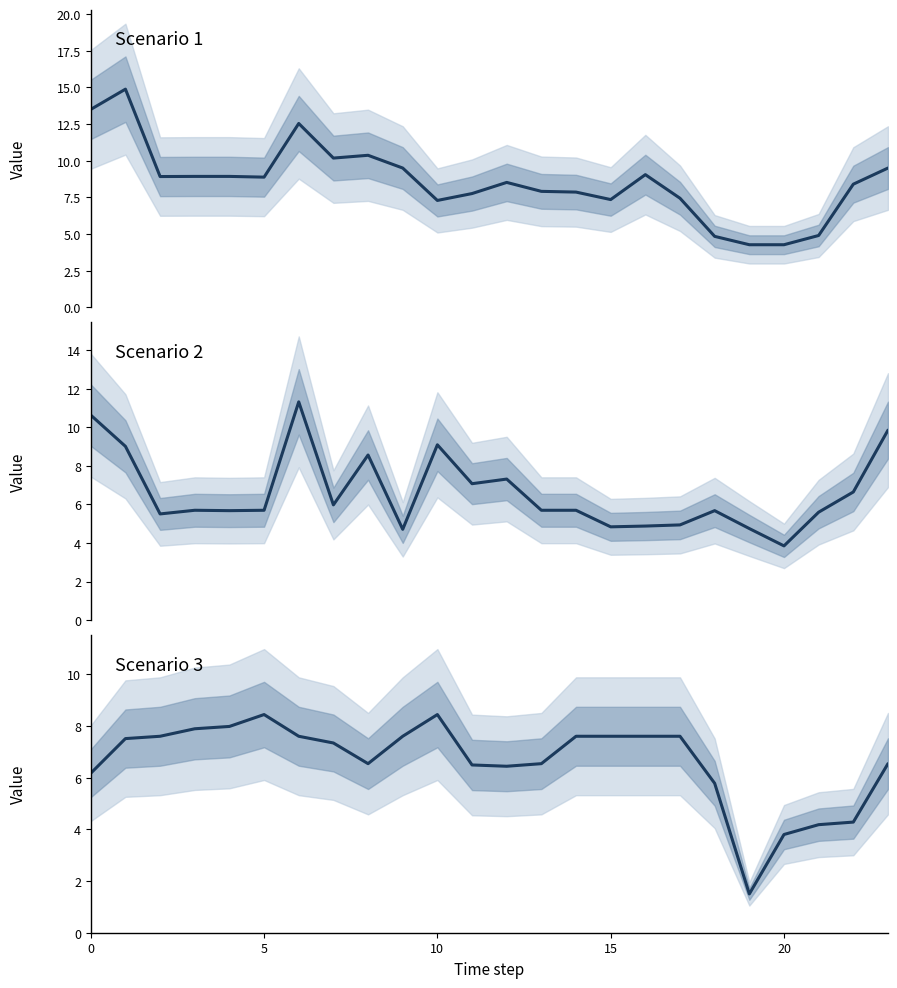

How many series are shown in this chart?

3